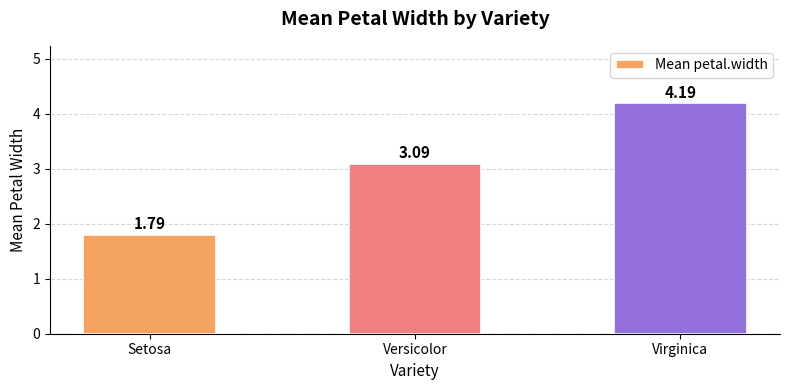

Count the number of values greater than 3.

2